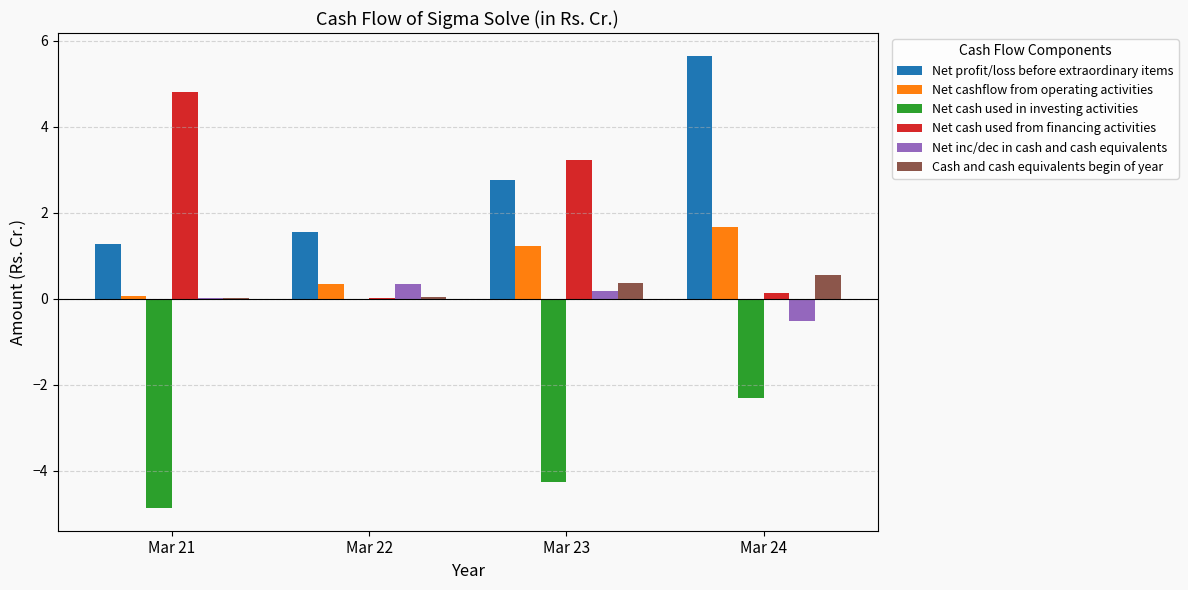

The value of Net cashflow from operating activities at Mar 24 is 0.7. True or false?

False